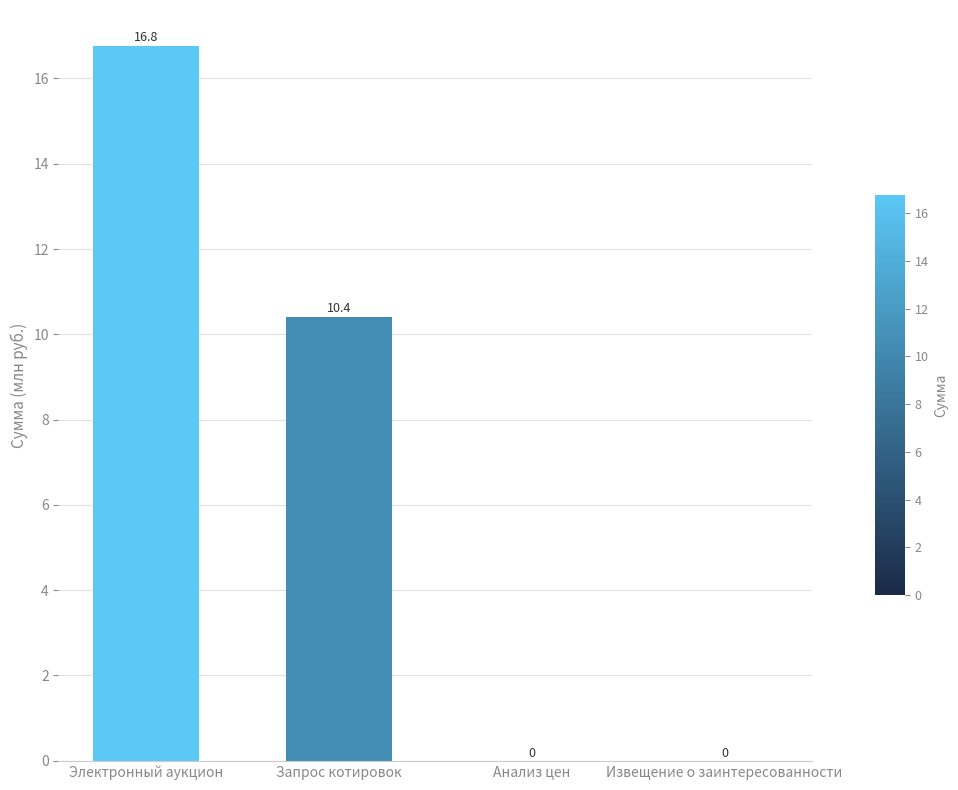

Count the number of data series in this chart.

1